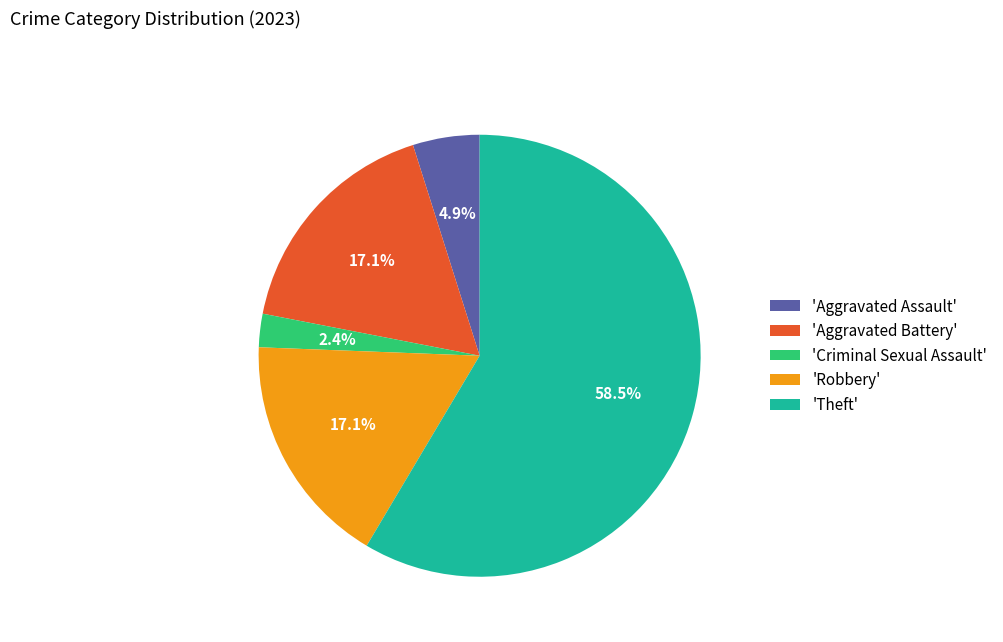

What is the majority slice?

'Theft'